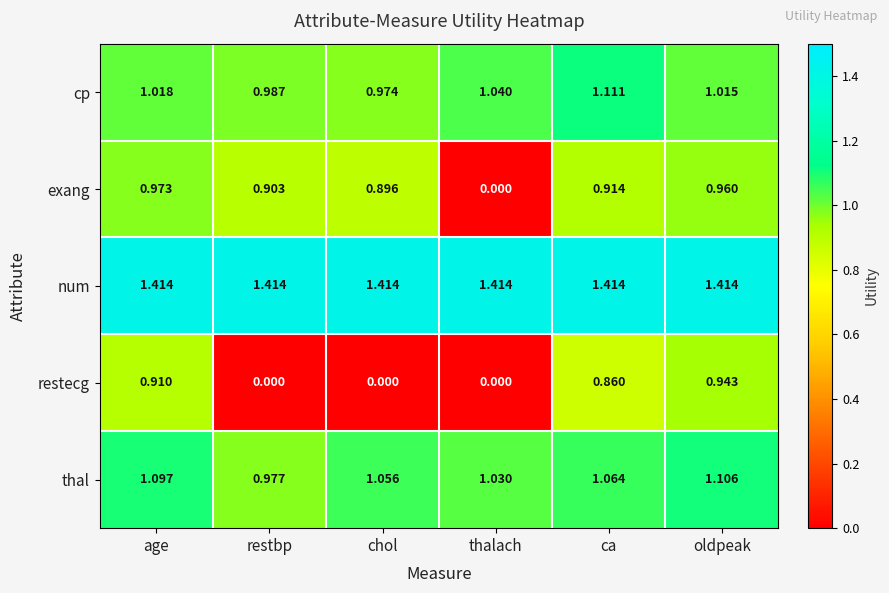

Count the number of data series in this chart.

5